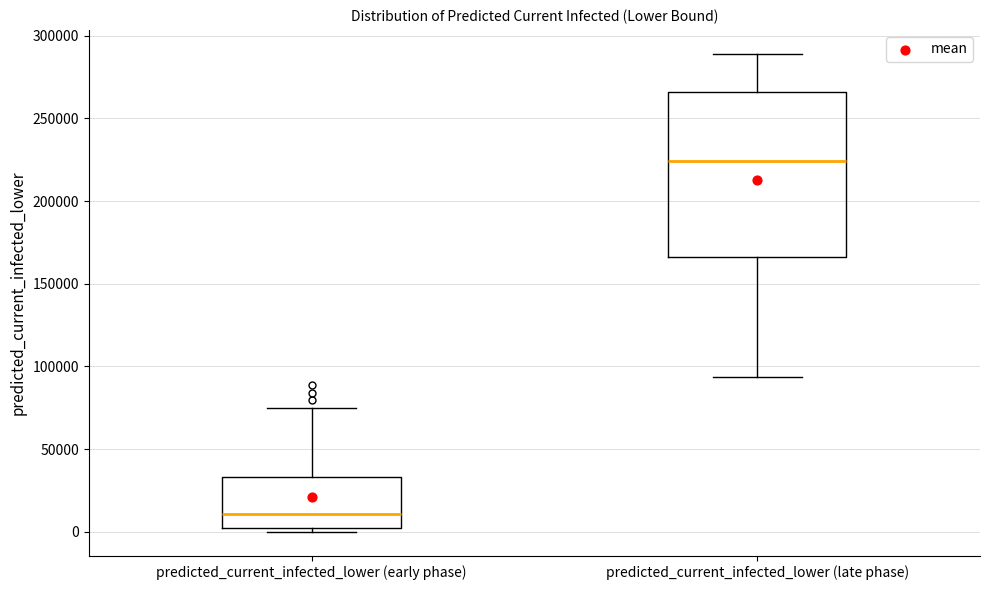

Comparing the boxes themselves (not the whiskers), which one is the tallest?

predicted_current_infected_lower (late phase)